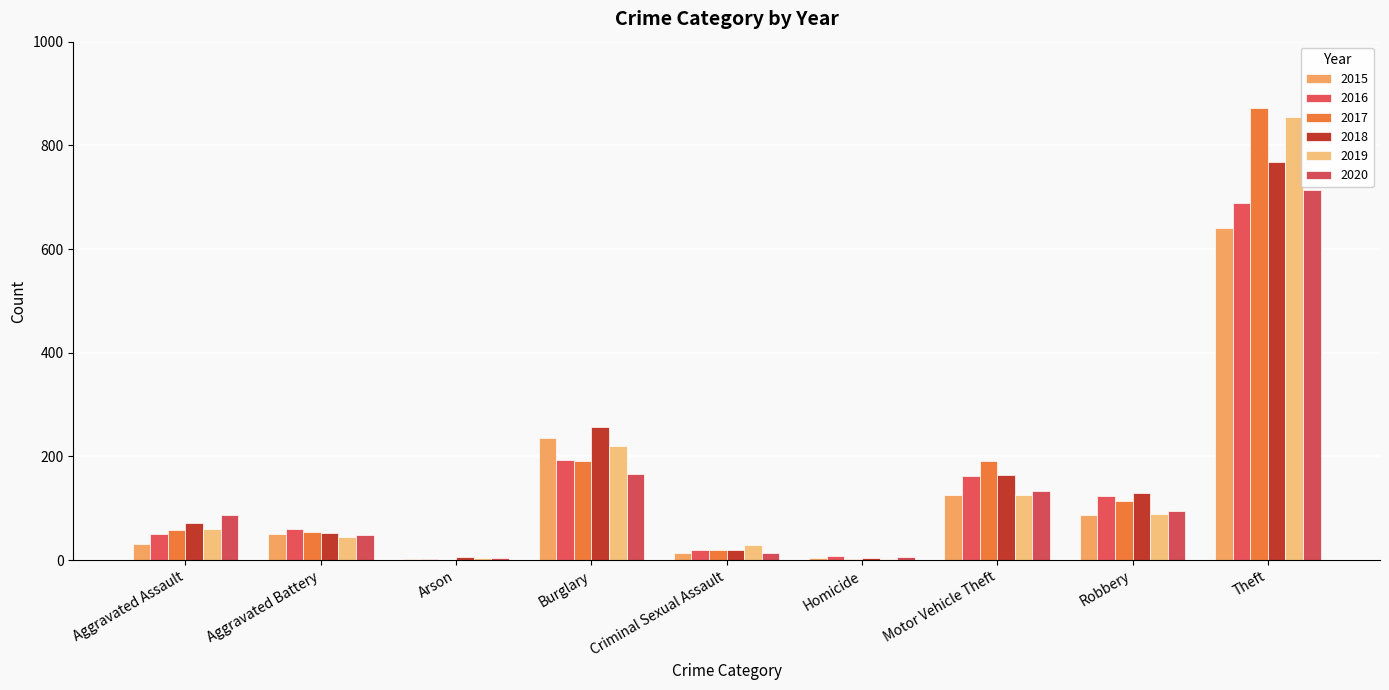

Which category has the highest value in the 2016 series?

Theft